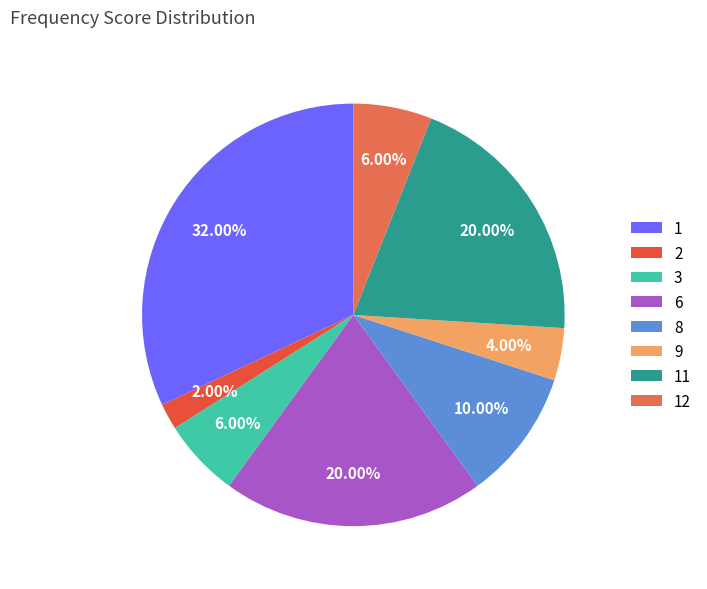

Combined, what portion of the pie is 9 and 1?

36.0%